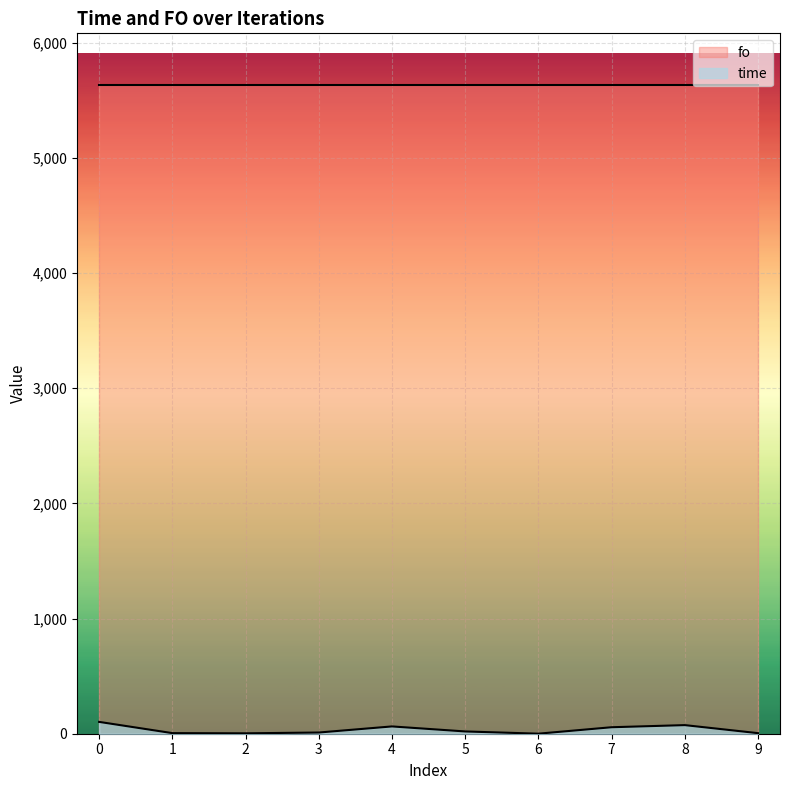

How many interior local valleys (lower than both neighbors) does the data have?

2